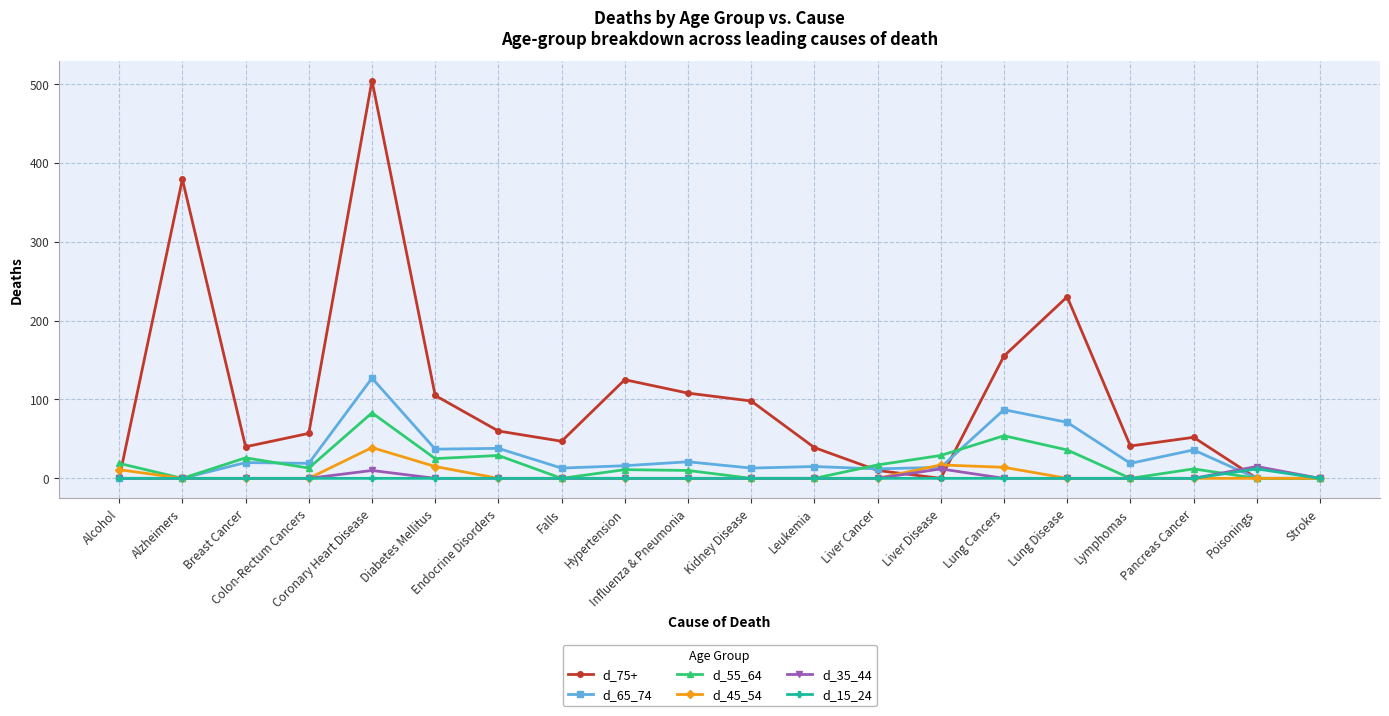

What is the average value of the d_15_24 series?

1